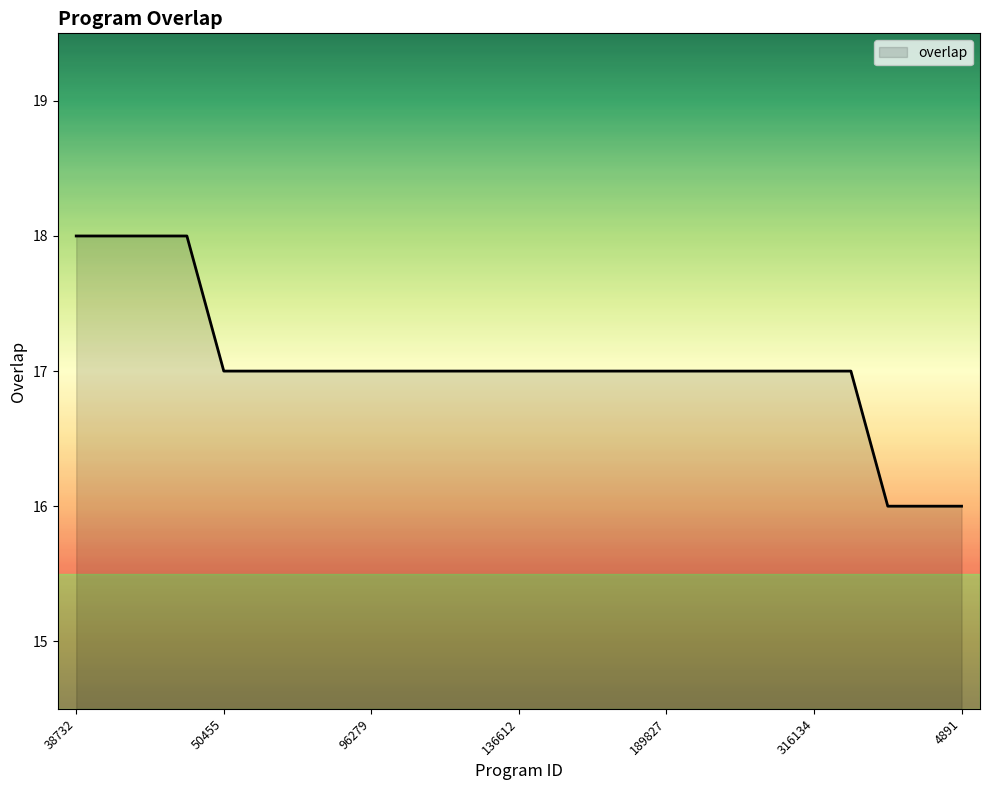

Reading right to left, transcribe all the data shown in this chart.

16	16	16	17	17	17	17	17	17	17	17	17	17	17	17	17	17	17	17	17	17	18	18	18	18